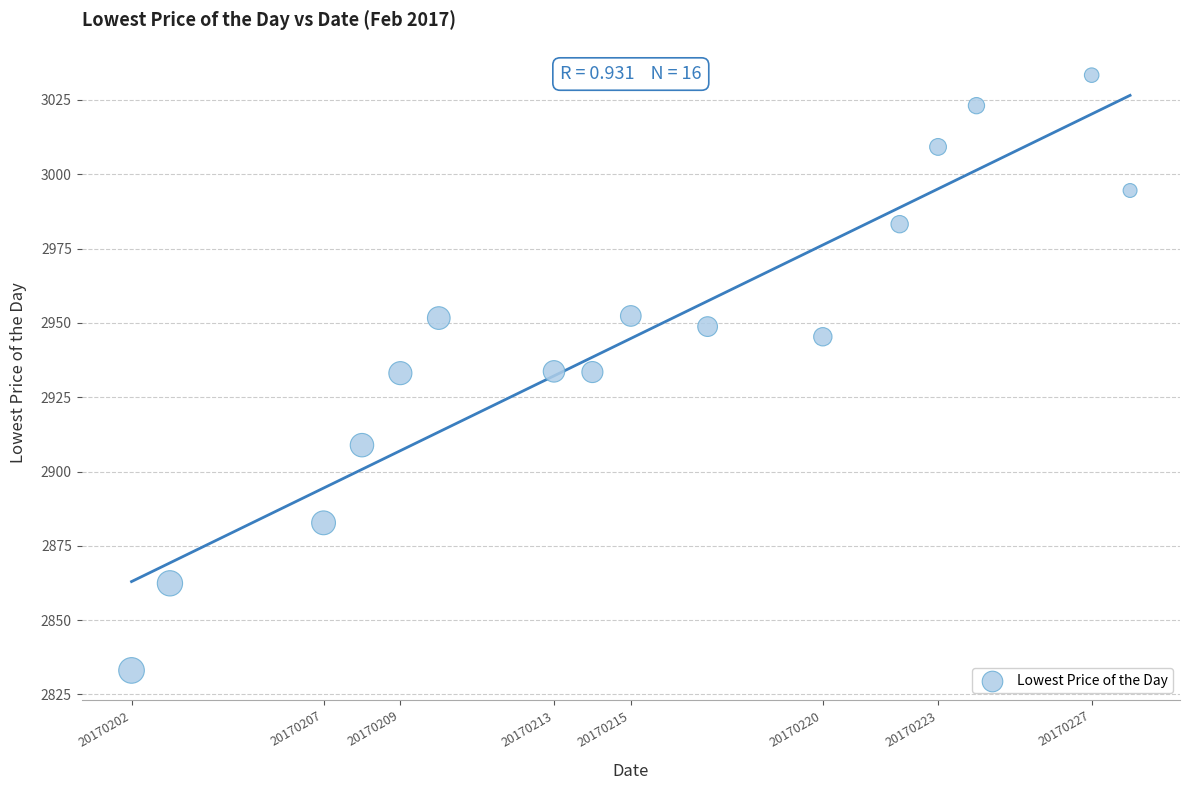

What is the range of X values (max minus min)?

26.0